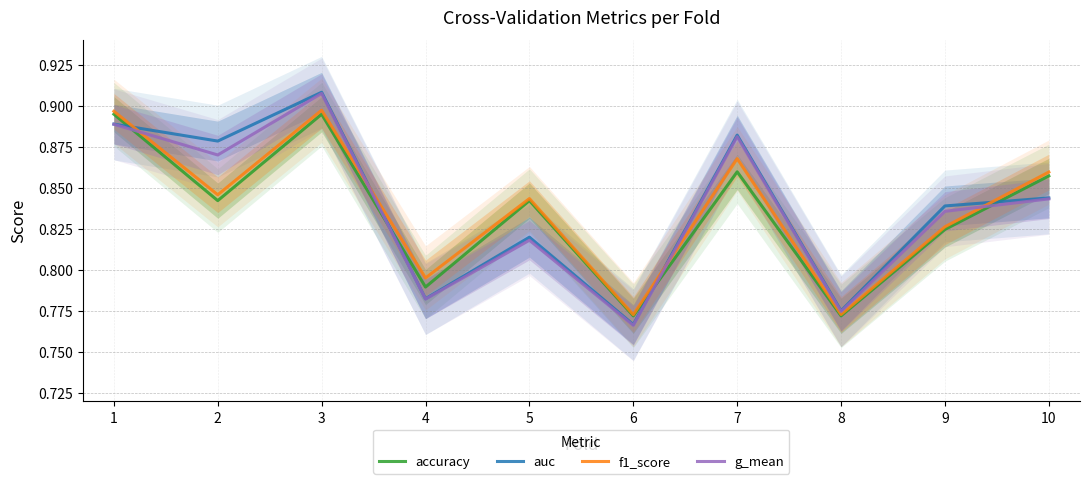

True or false: accuracy has a value of 0.9 at 7.

True